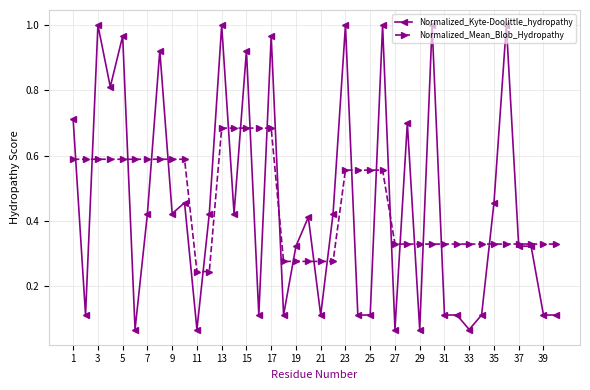

At how many categories does at least one series exceed 0?

40